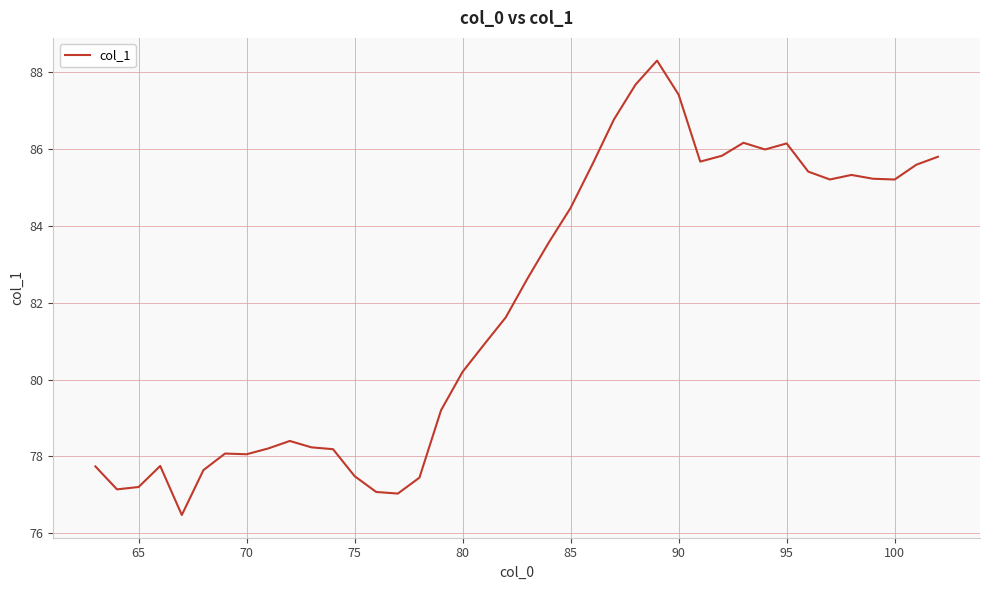

What is the difference between the maximum and minimum values?

11.8